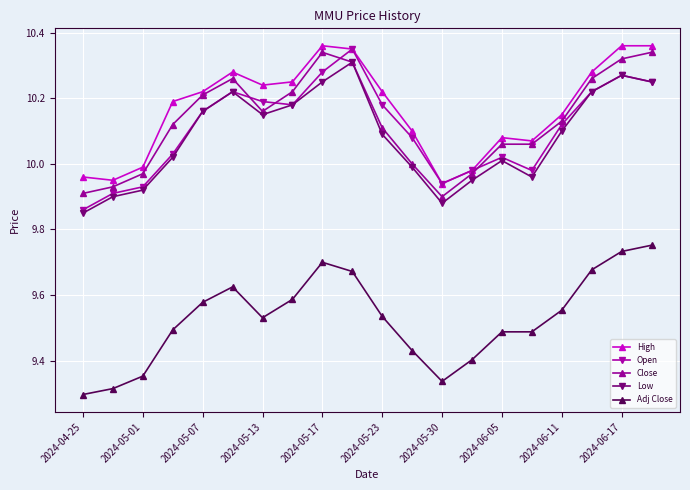

True or false: Close and Adj Close intersect in this chart.

False